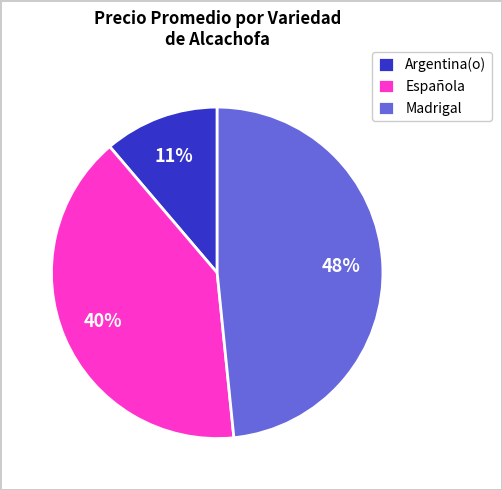

Count the number of slices in the pie.

3